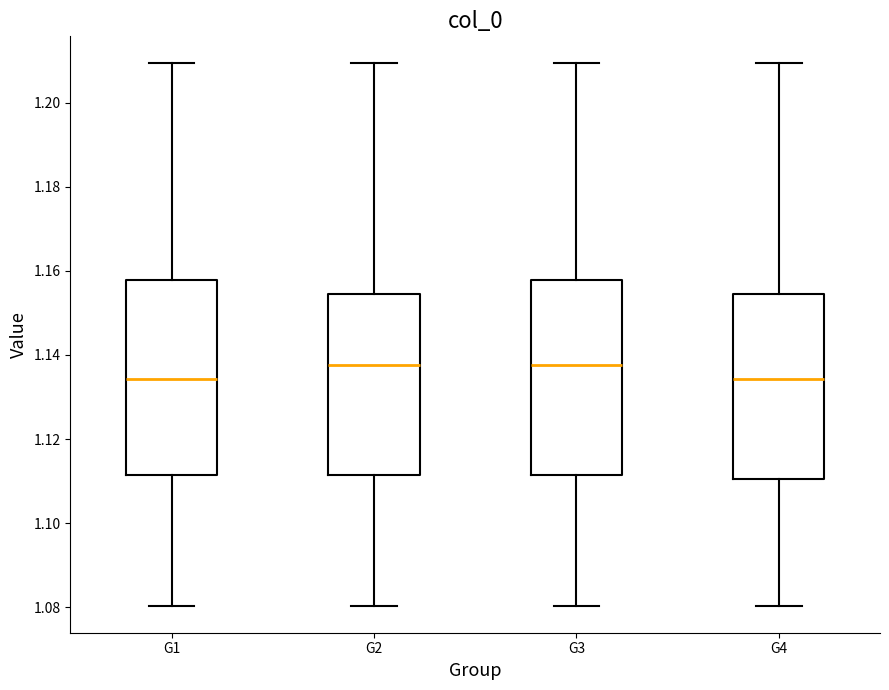

Reading left to right, read every box against the y-axis: the position of its median line, the range the box covers, and the ends of its whiskers. The values are not printed on the chart, so give them approximately, as read against the axis.

G1: median 1.134, box 1.112 to 1.158, whiskers 1.080 to 1.210
G2: median 1.138, box 1.112 to 1.154, whiskers 1.080 to 1.210
G3: median 1.138, box 1.112 to 1.158, whiskers 1.080 to 1.210
G4: median 1.134, box 1.110 to 1.154, whiskers 1.080 to 1.210